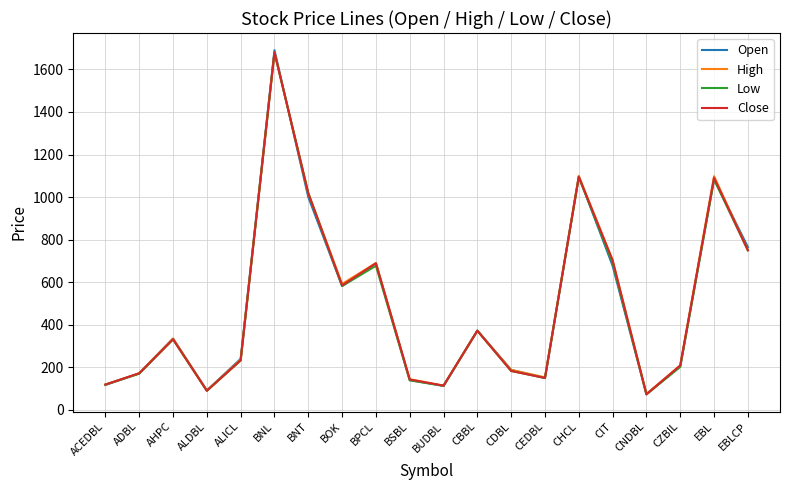

Which series has the widest spread of values?

Open